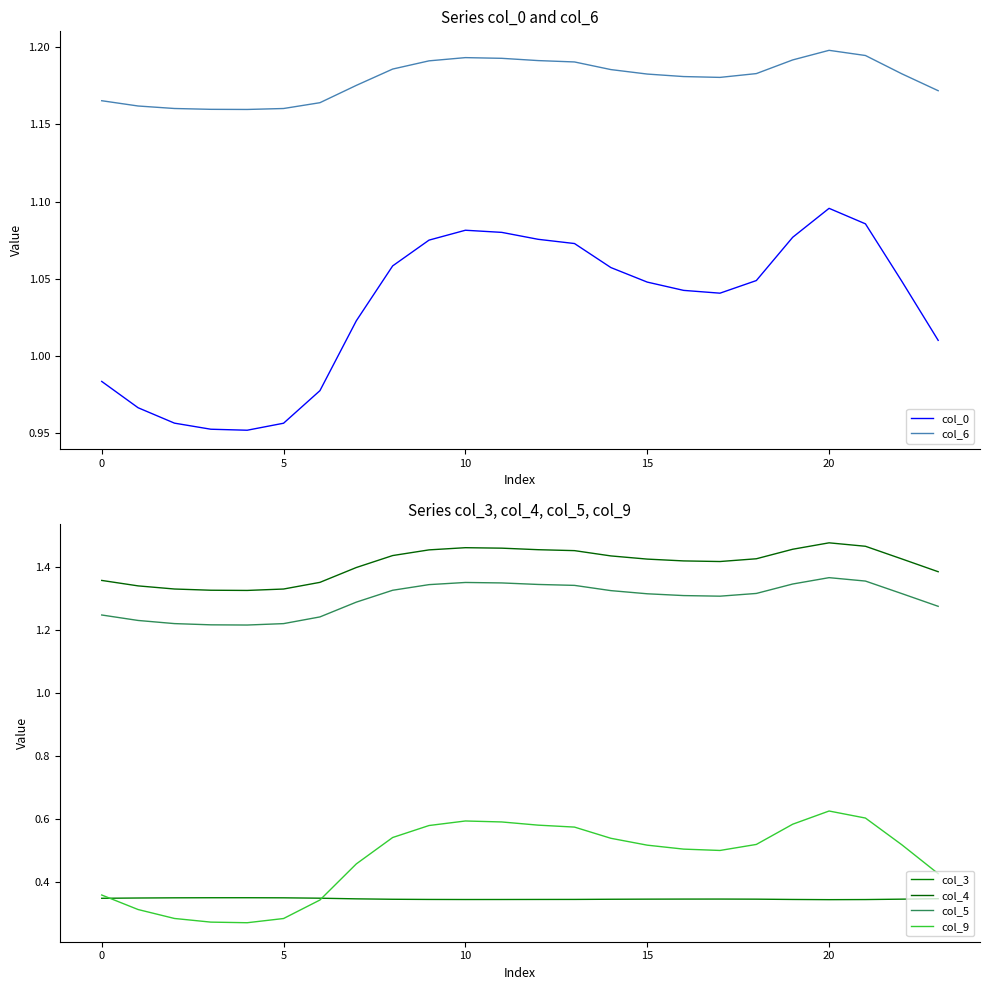

How many interior local peaks does the col_6 series have?

2